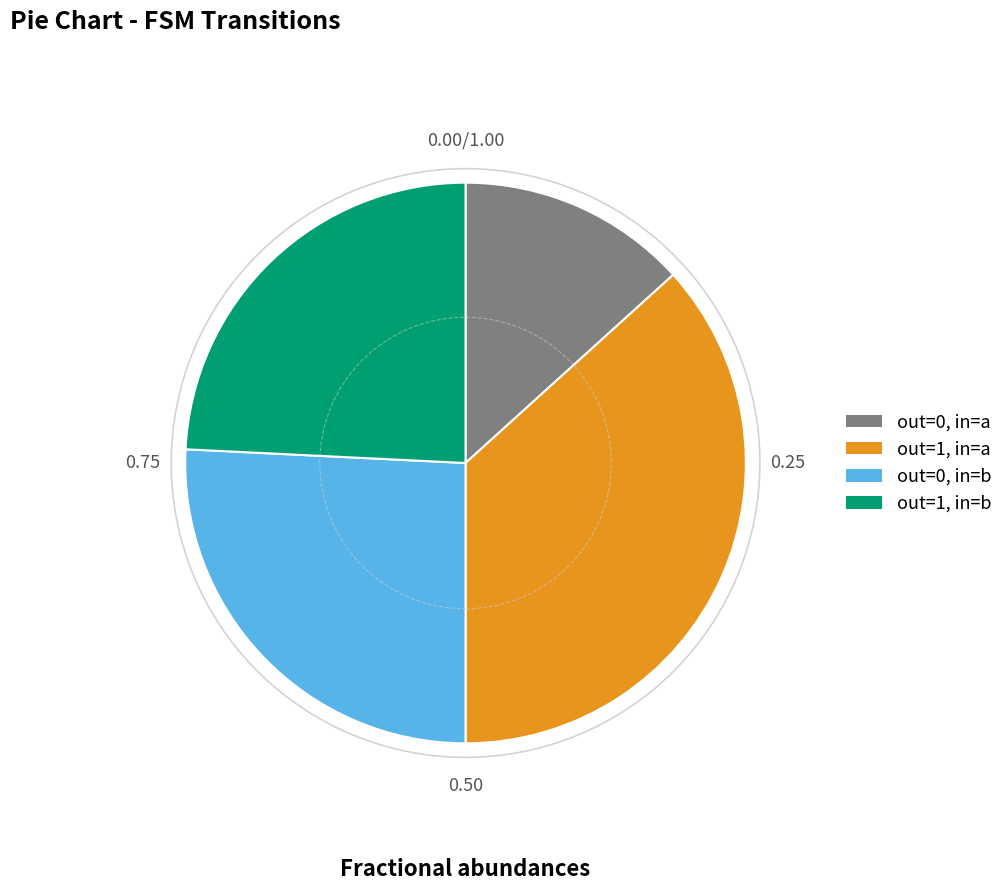

Is there any slice that represents more than half of the pie?

No